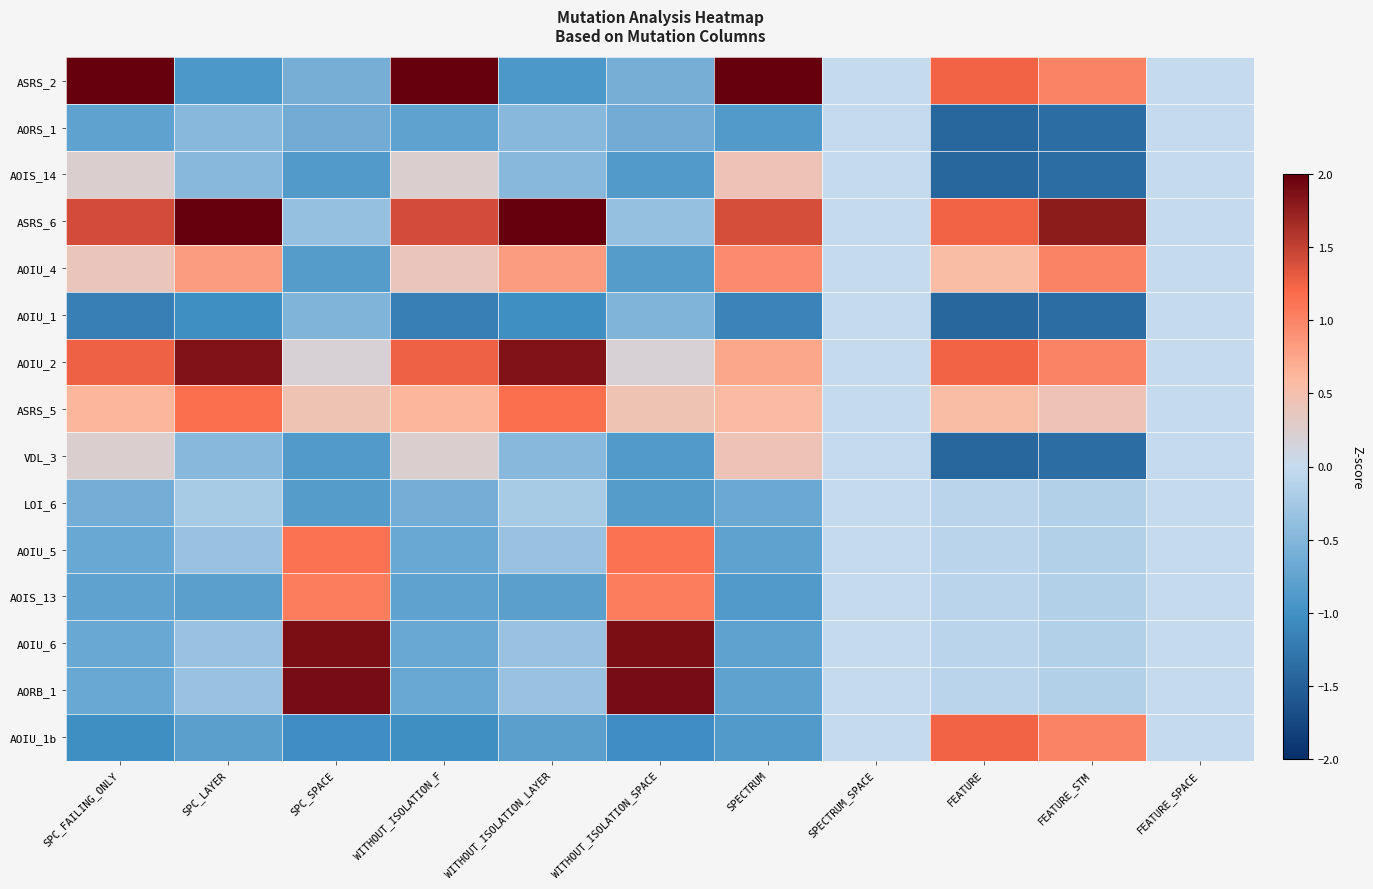

Rank the series at SPC_FAILING_ONLY from lowest to highest value.

AOIU_1, AOIU_1b, AORS_1, AOIS_13, AOIU_5, AOIU_6, AORB_1, LOI_6, AOIS_14, VDL_3, AOIU_4, ASRS_5, AOIU_2, ASRS_6, ASRS_2